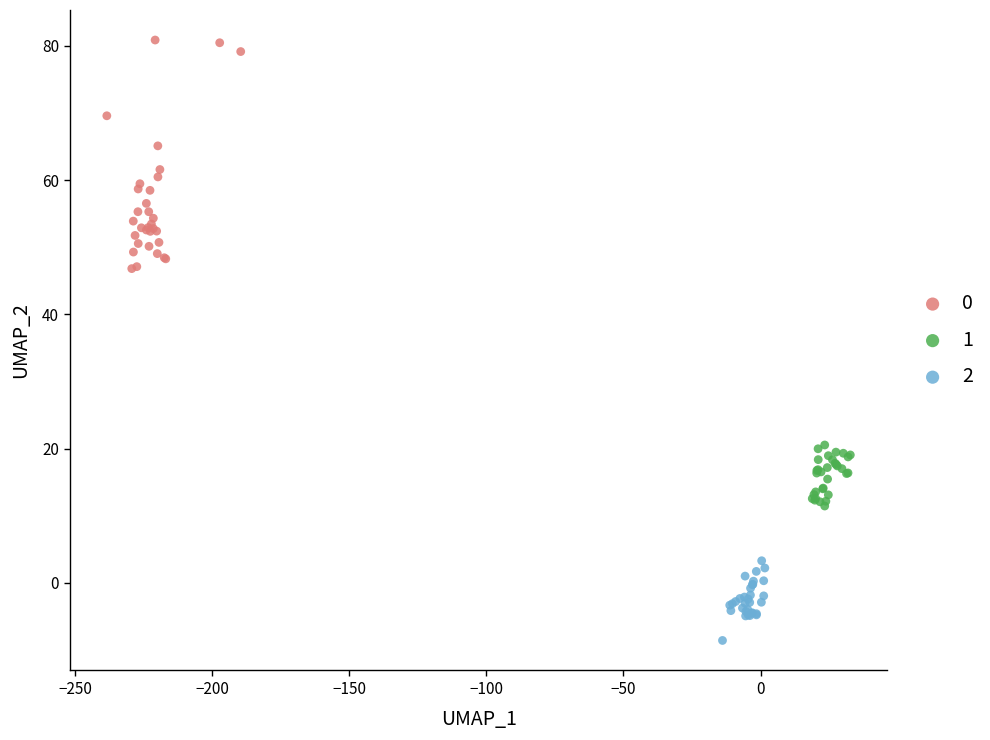

Which series has the widest spread of Y values?

0